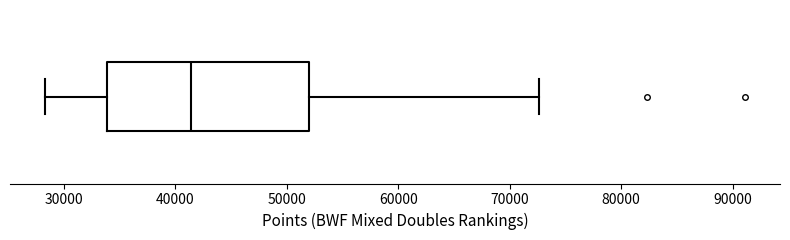

Transcribe this box plot: give where the median line is, the range the box spans, and where the two whiskers end, as read against the x-axis. The values are not printed on the chart, so give them approximately, as read against the axis.

median 41000, box 34000 to 52000, whiskers 28000 to 73000